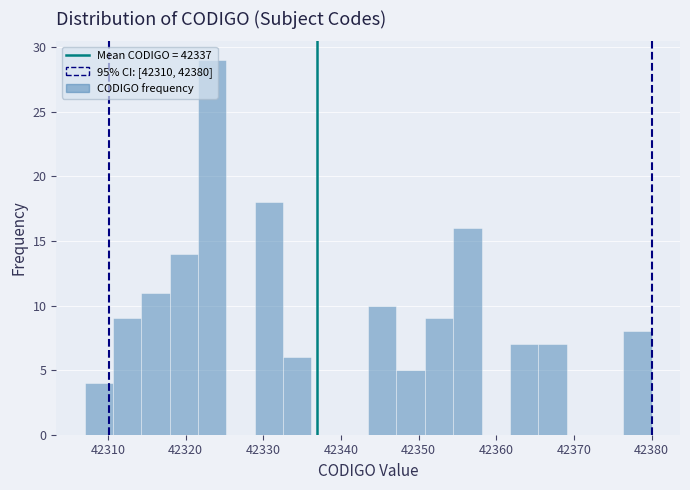

Around what value on the x-axis is the tallest bar? Give the approximate position of its centre, as read against the axis.

42323